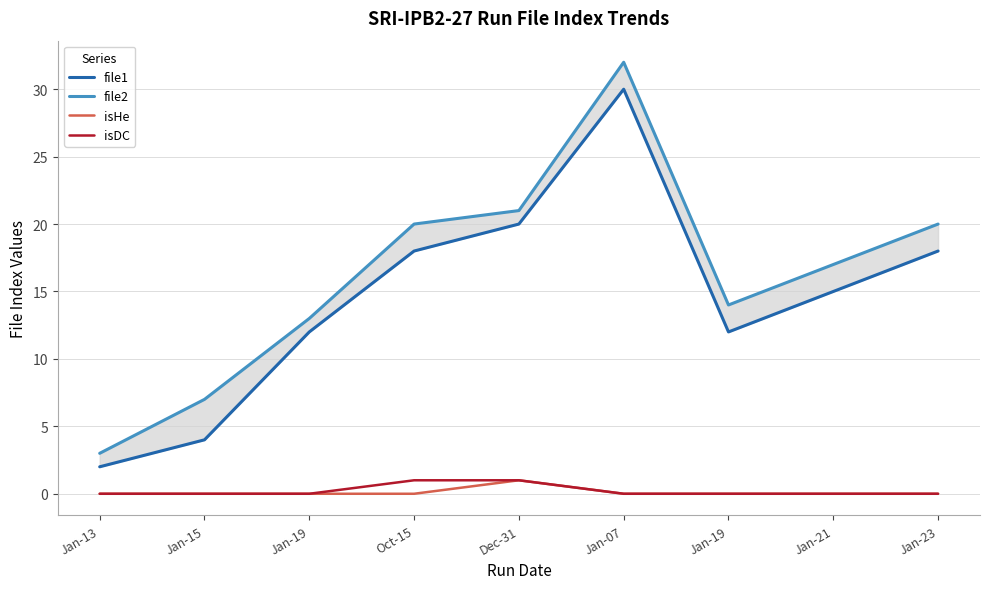

Which has a higher value, Oct-15 or Jan-19?

Oct-15